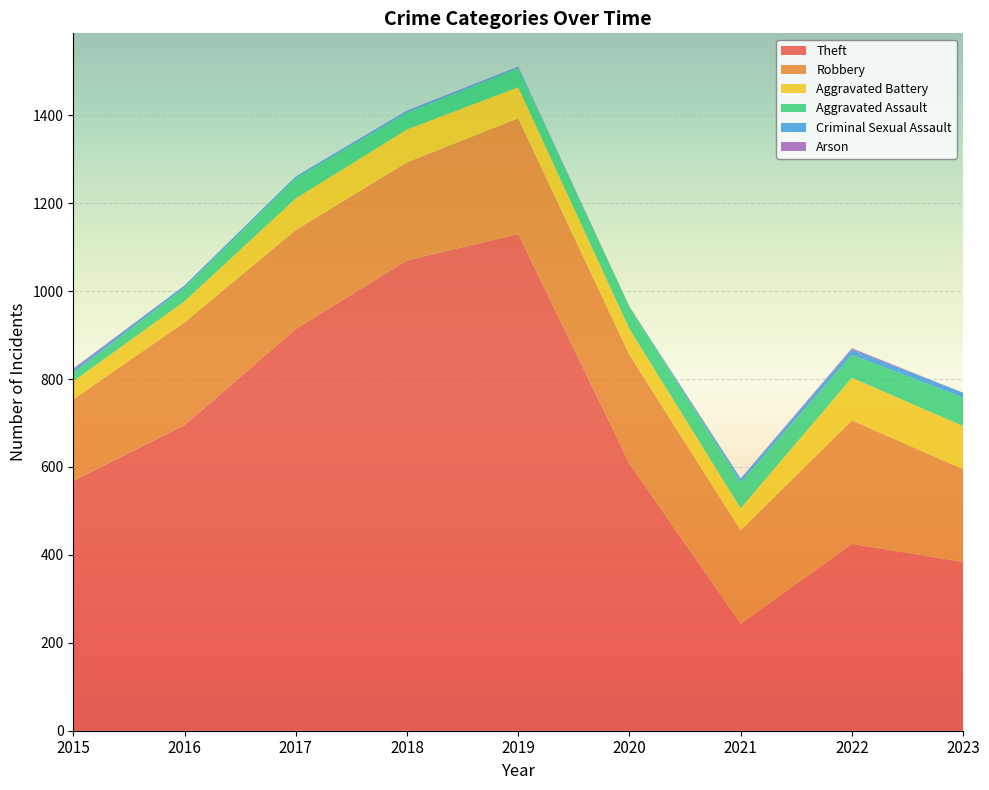

Reading left to right, transcribe all the data shown in this chart.

Theft: 568	695	914	1070	1130	608	243	425	384
Robbery: 186	234	225	223	263	247	213	281	211
Aggravated Battery: 41	48	72	75	71	59	50	97	98
Aggravated Assault: 19	31	46	38	43	50	59	52	65
Criminal Sexual Assault: 7	5	4	4	3	0	8	12	11
Arson: 3	0	0	1	1	1	1	3	0